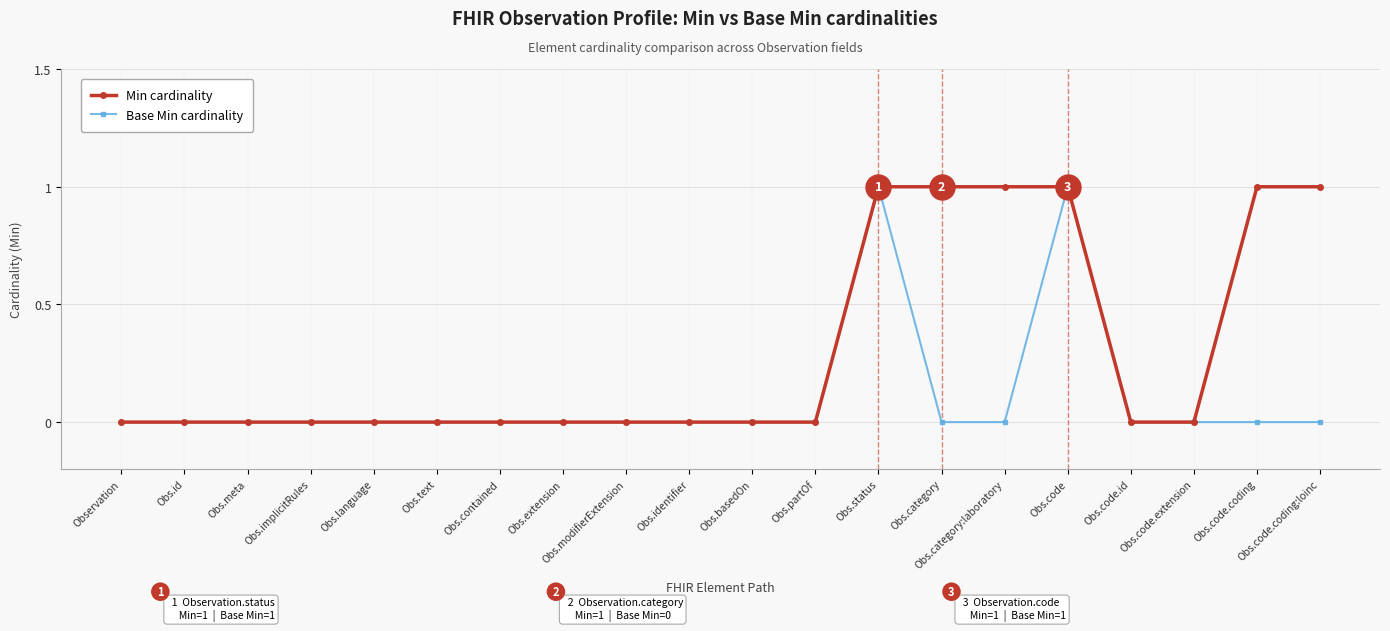

The value of Base Min cardinality at Obs.code.extension is 0. True or false?

True